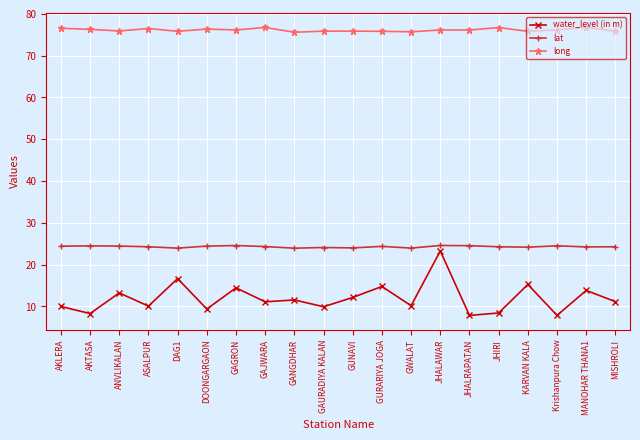

At which category does water_level (in m) reach its first local peak?

ANVLIKALAN